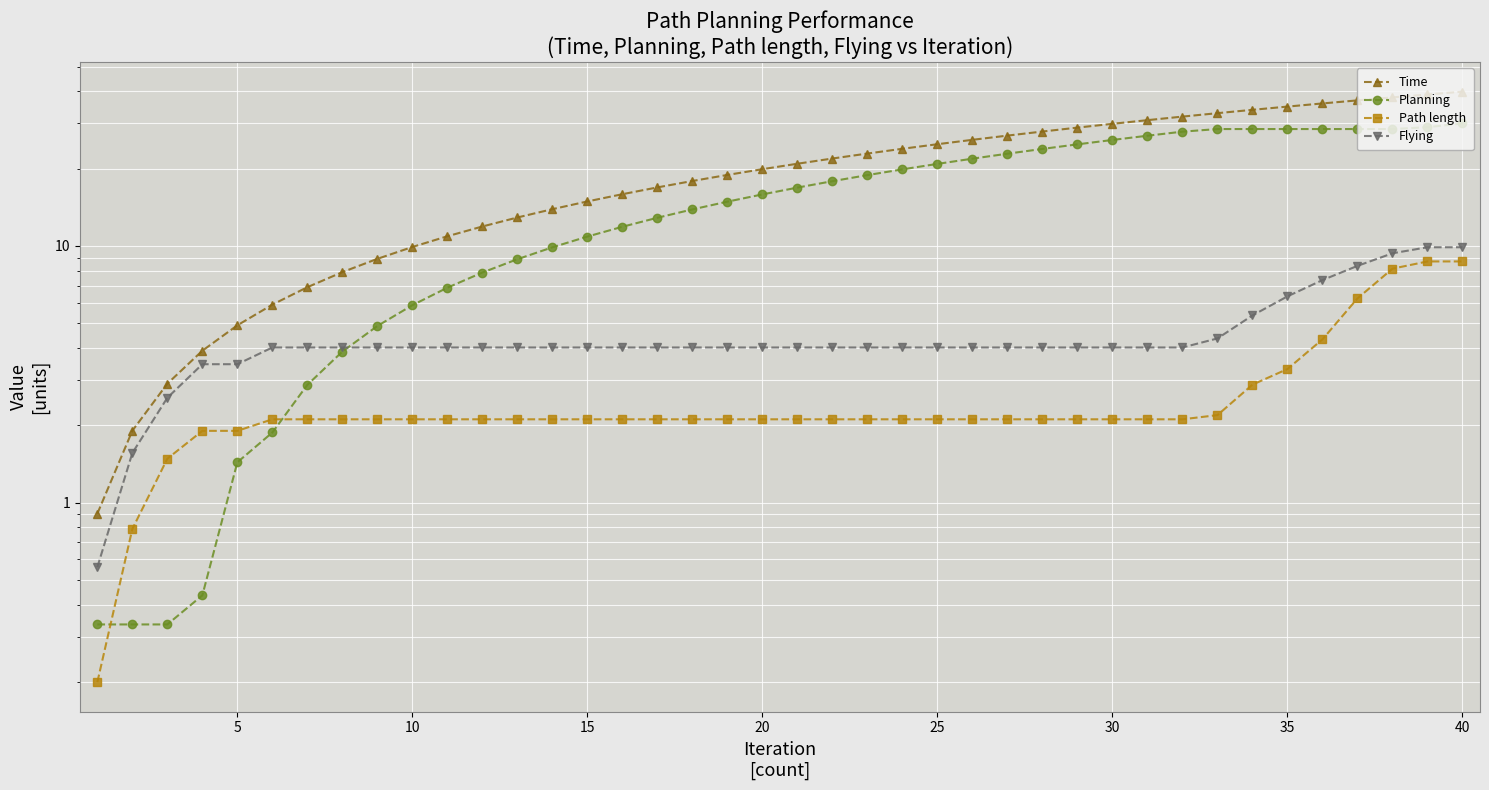

Where does the Planning series first go above 16?

20